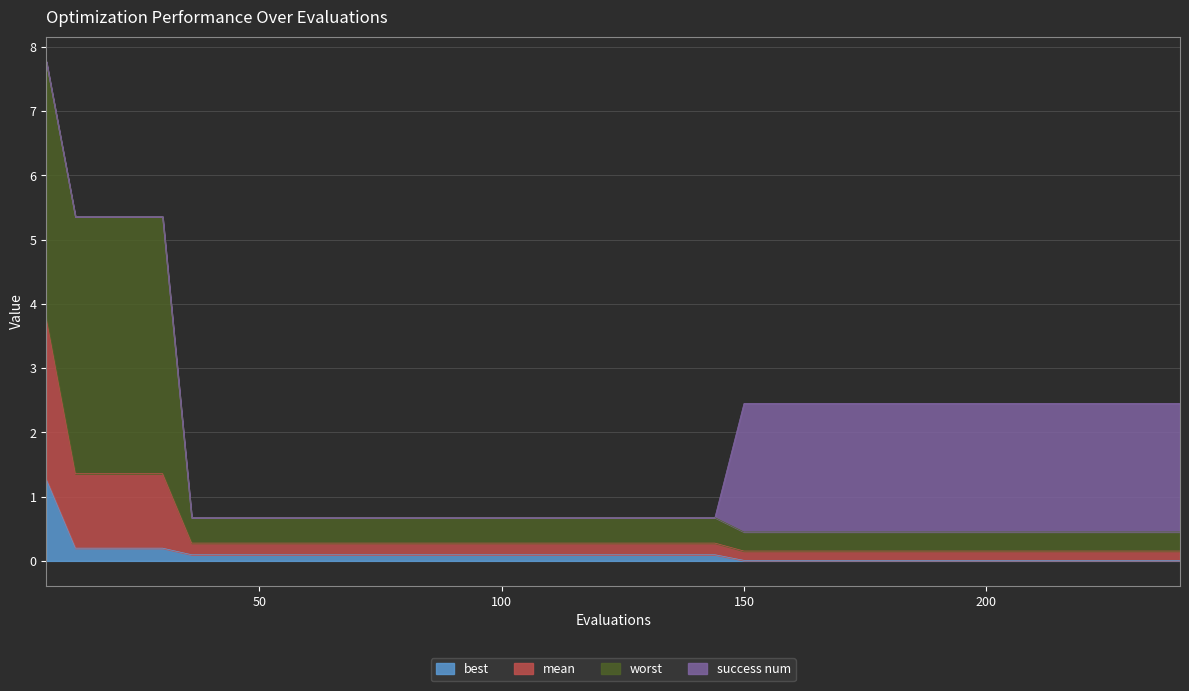

What are all the series names shown in the legend?

best, mean, worst, success num